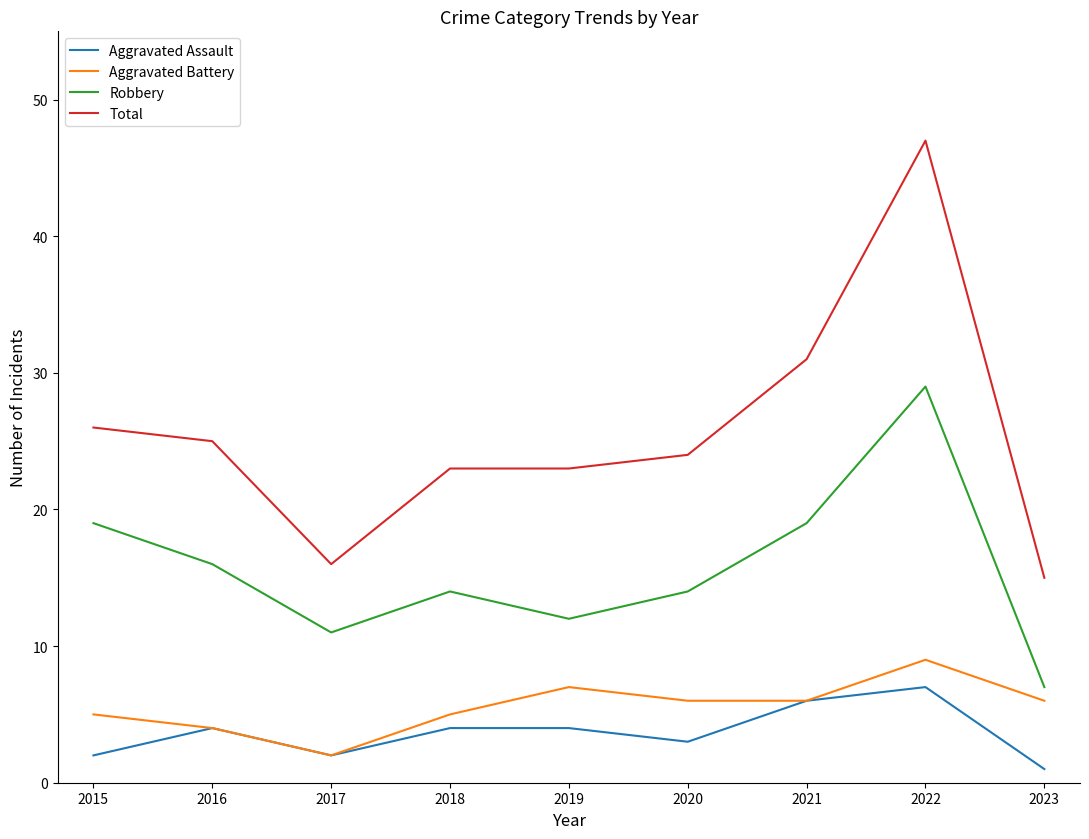

What is the difference between the maximum and minimum values in the Aggravated Assault series?

6